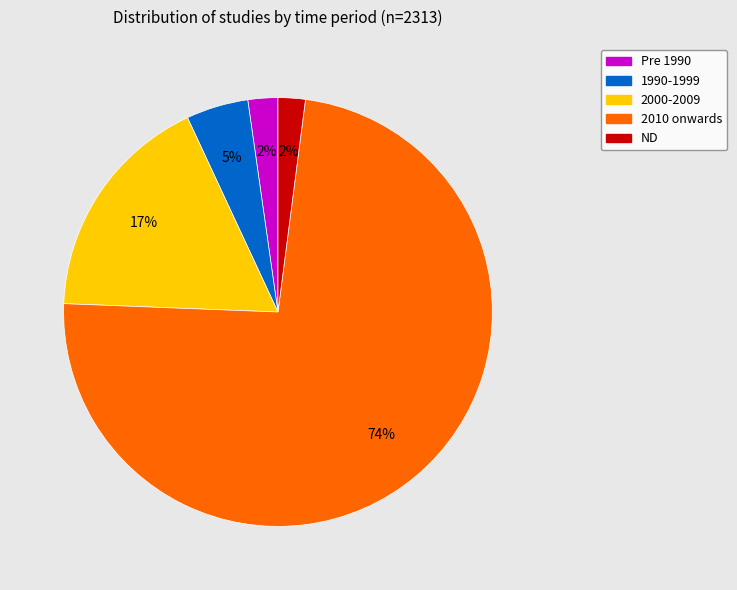

How many slices are in this pie chart?

5